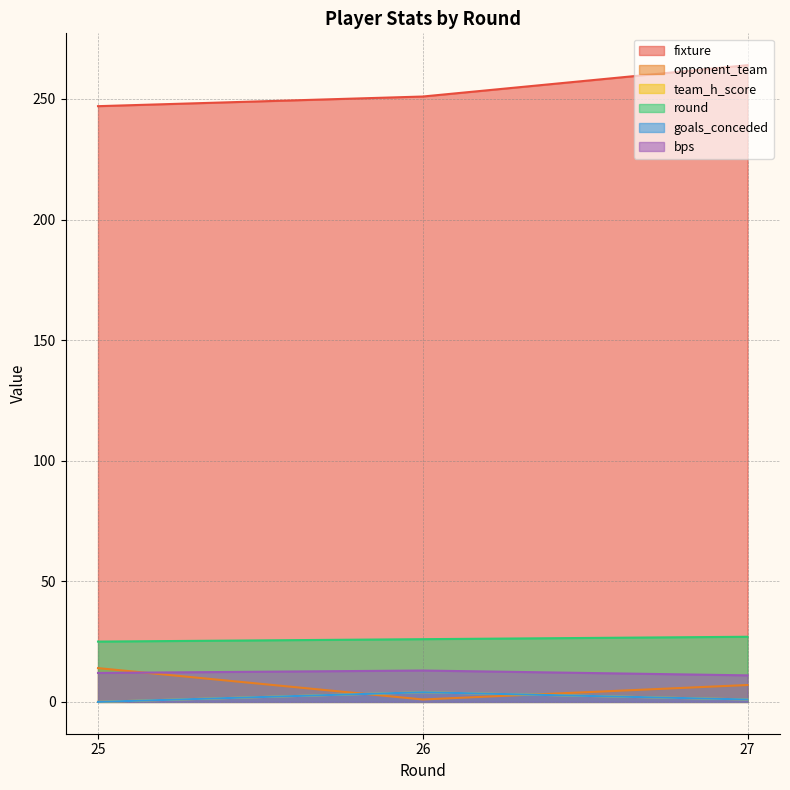

The value of bps at 25 is 12. True or false?

True